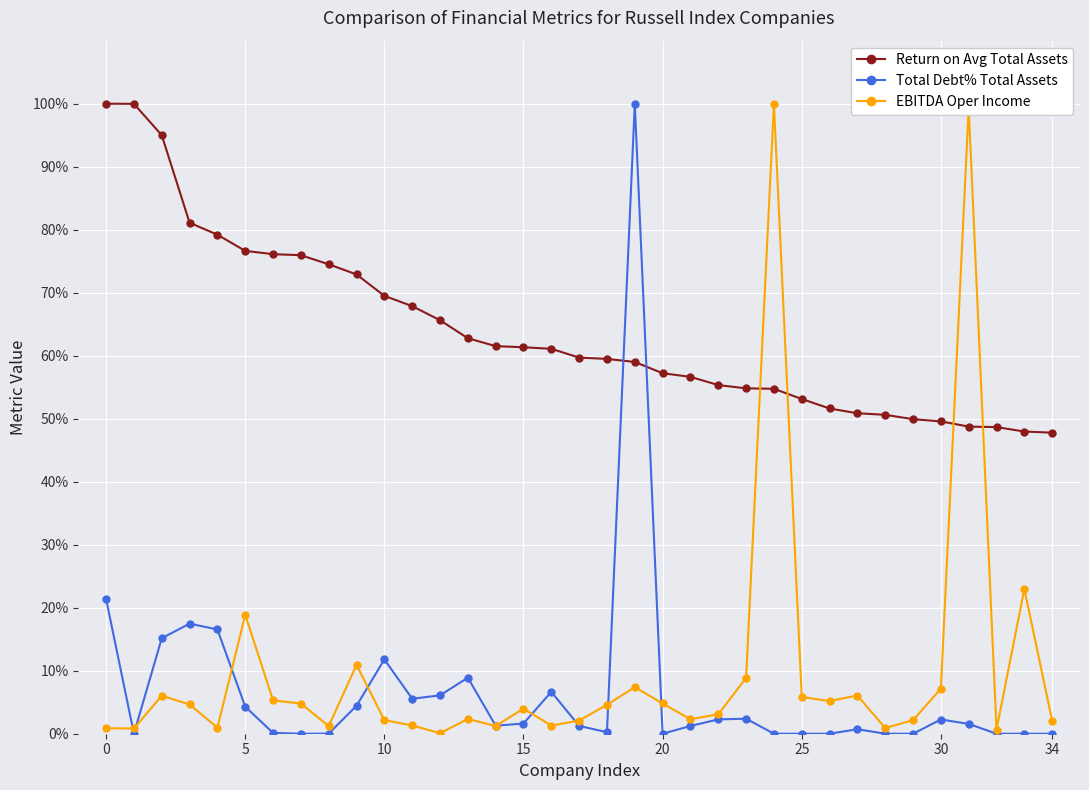

What is the value of the Return on Avg Total Assets point at the 29th from the left?

50.6